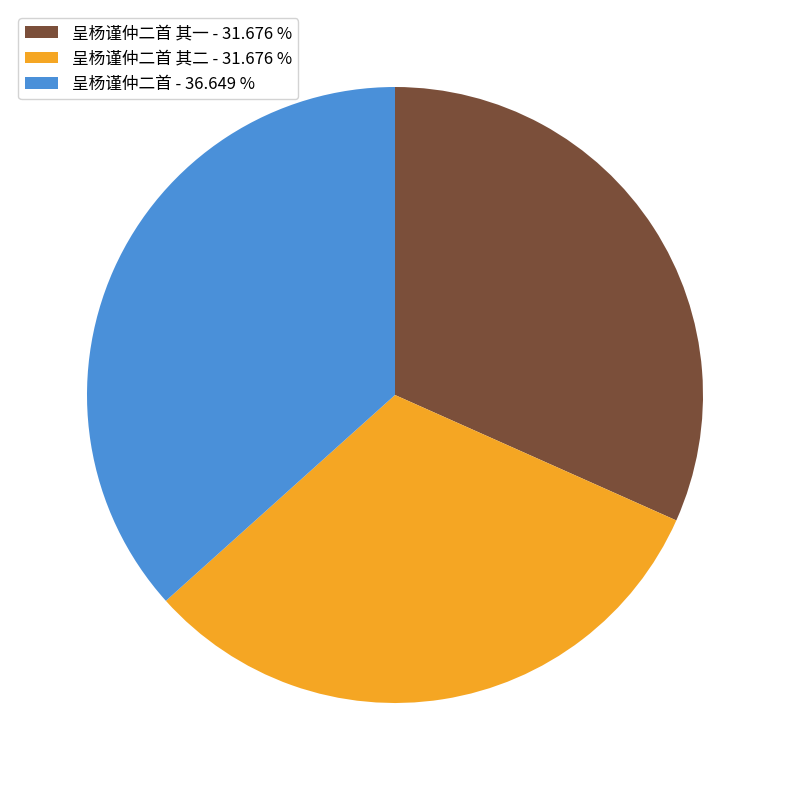

Is there any slice that represents more than half of the pie?

No